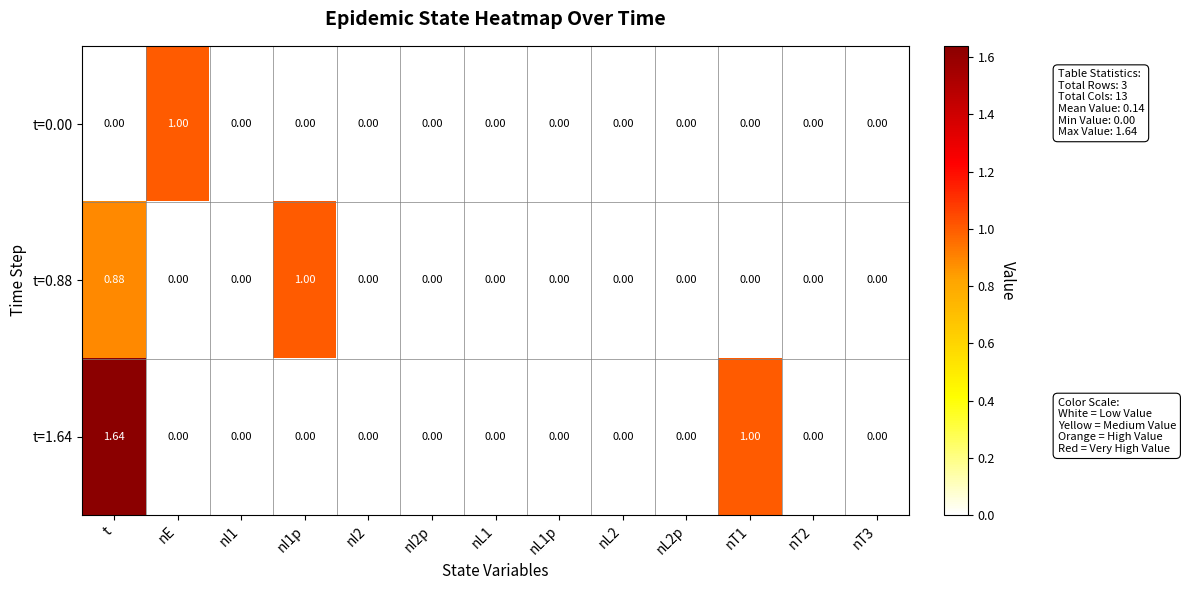

At which category is the sum across all series the highest?

t